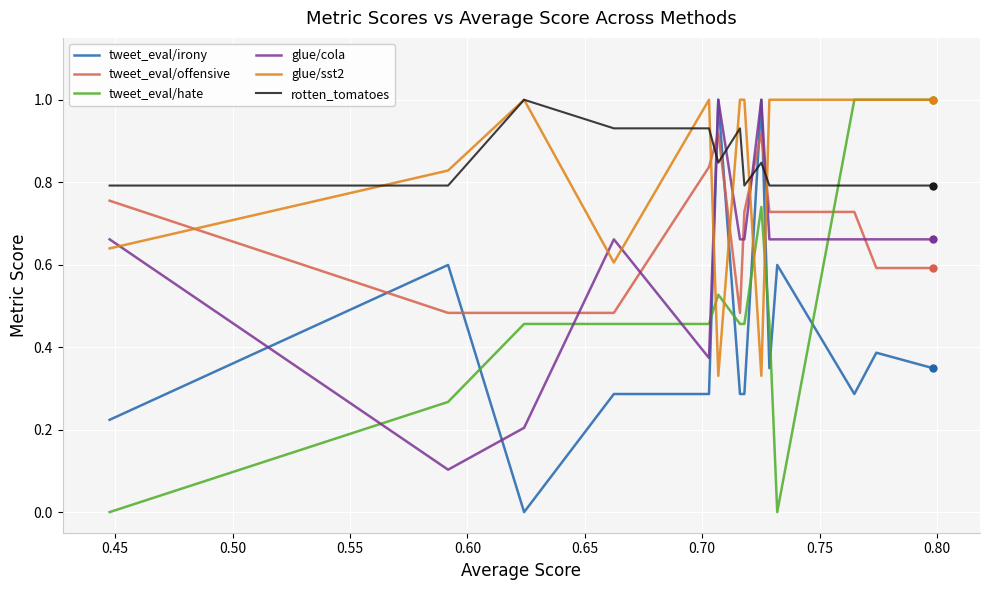

What is the maximum value for rotten_tomatoes?

1.0